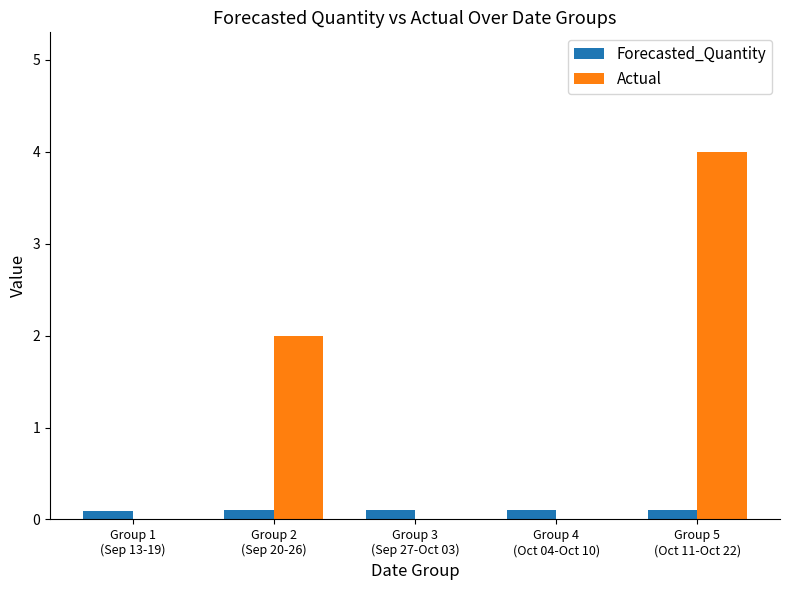

Is the value of Actual at Group 4
(Oct 04-Oct 10) greater than the value of Forecasted_Quantity at Group 1
(Sep 13-19)?

No